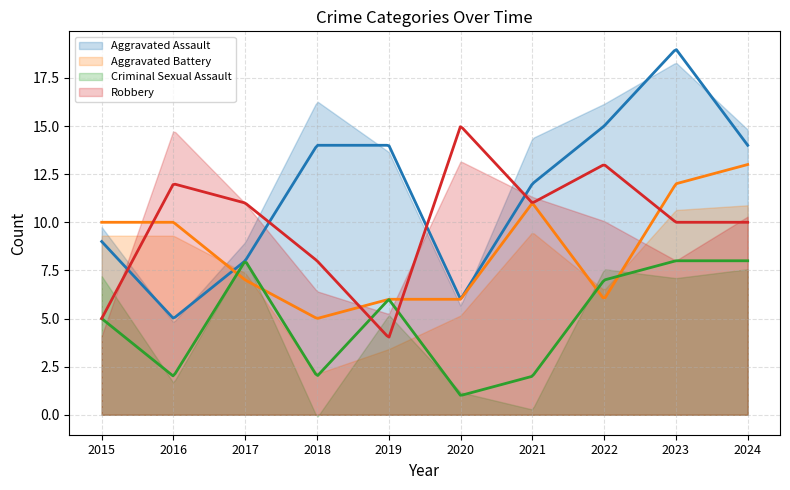

What is the average value of the Aggravated Assault series?

12